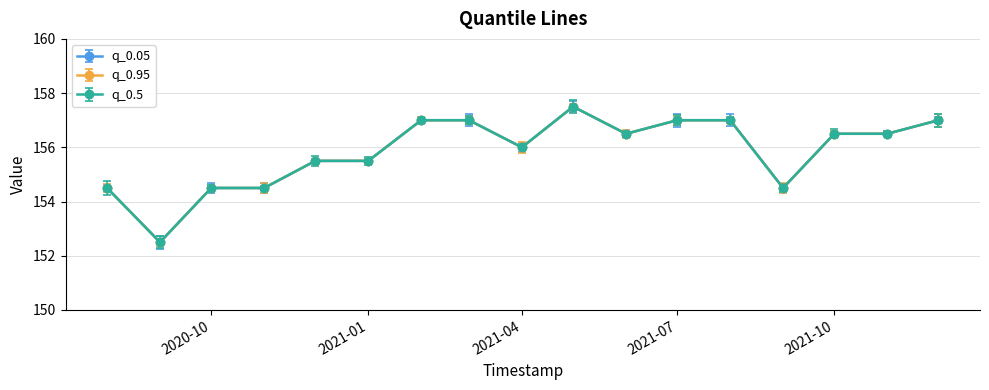

True or false: q_0.95 and q_0.5 intersect in this chart.

False